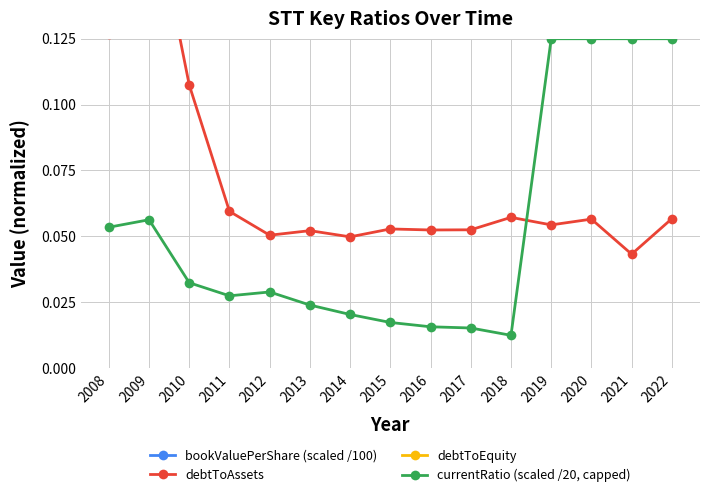

True or false: currentRatio (scaled /20, capped) and debtToEquity intersect in this chart.

False